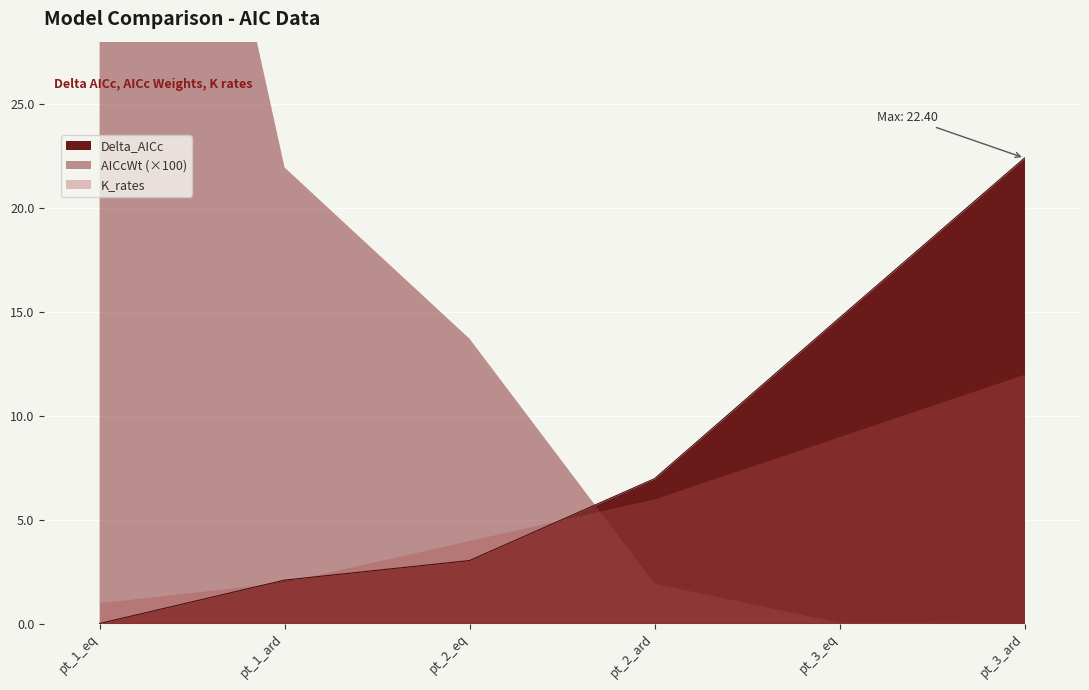

How many values in the Delta_AICc series are below 6?

3